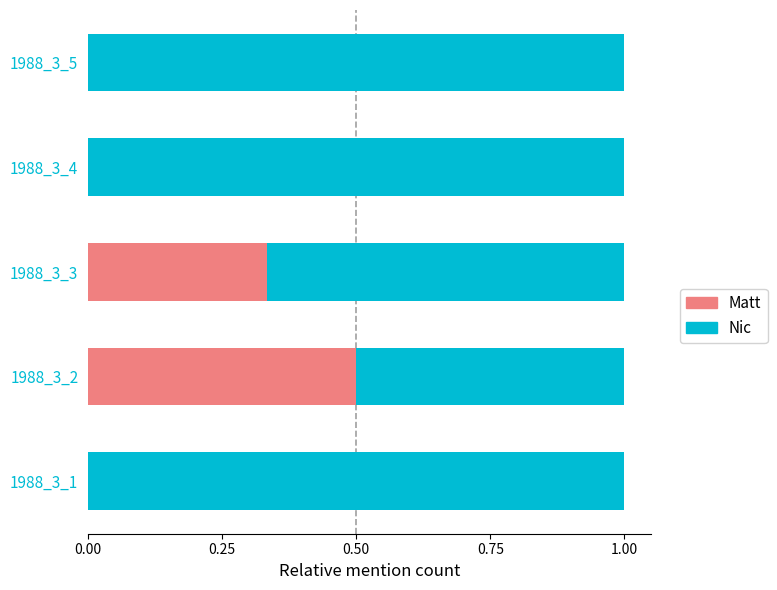

Is it true that Matt equals 0.3 at 1988_3_5?

False